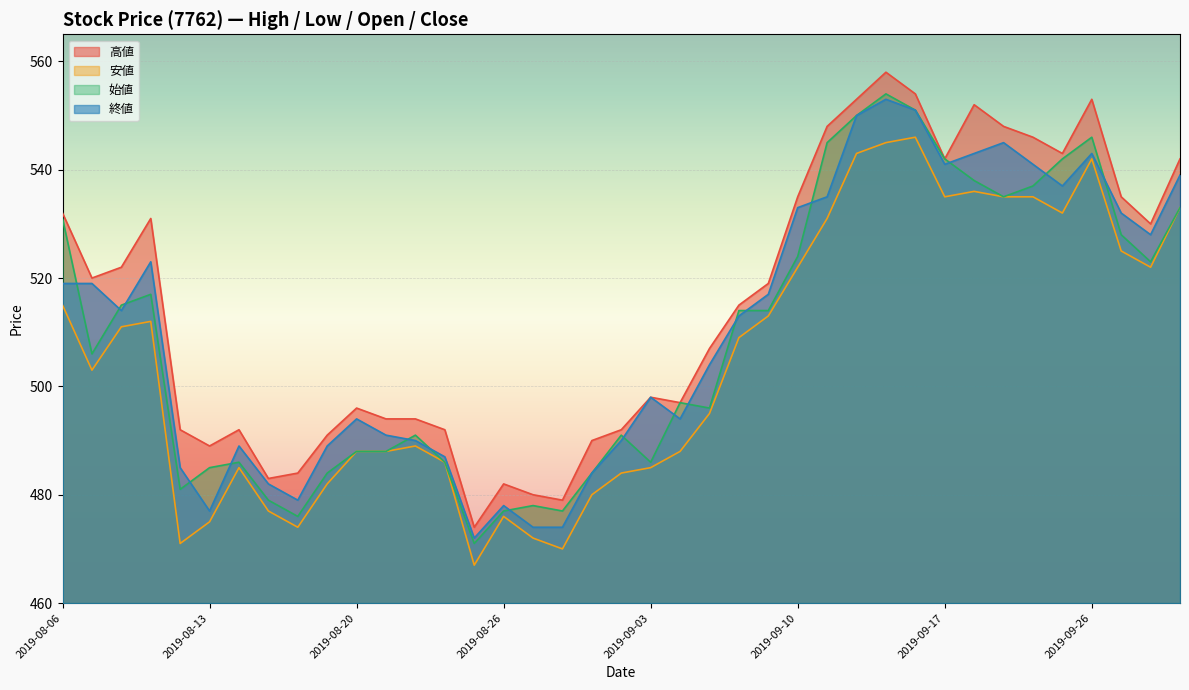

What is the sum of all 終値 values?

19907